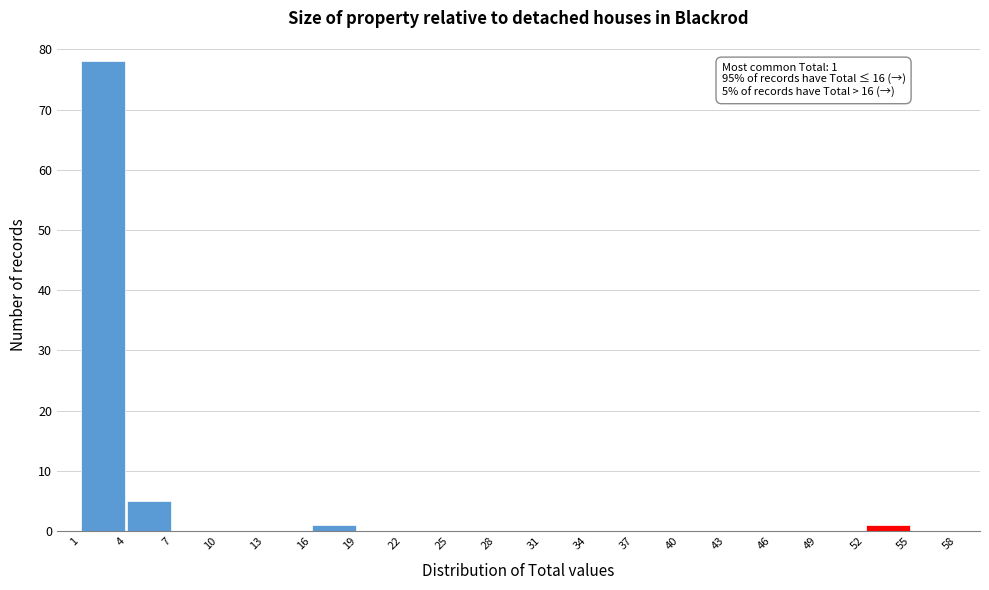

Which range on the x-axis has the tallest bar?

1 to 4